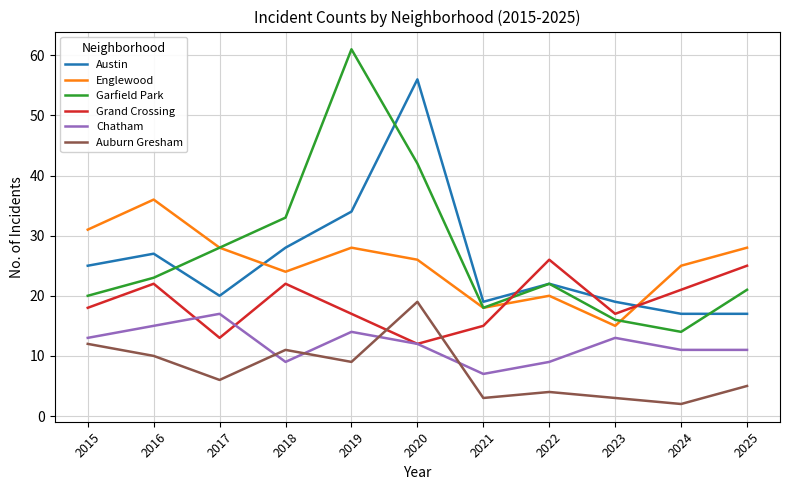

Reading left to right, what are all the values shown in this chart?

Austin: 25	27	20	28	34	56	19	22	19	17	17
Englewood: 31	36	28	24	28	26	18	20	15	25	28
Garfield Park: 20	23	28	33	61	42	18	22	16	14	21
Grand Crossing: 18	22	13	22	17	12	15	26	17	21	25
Chatham: 13	15	17	9	14	12	7	9	13	11	11
Auburn Gresham: 12	10	6	11	9	19	3	4	3	2	5